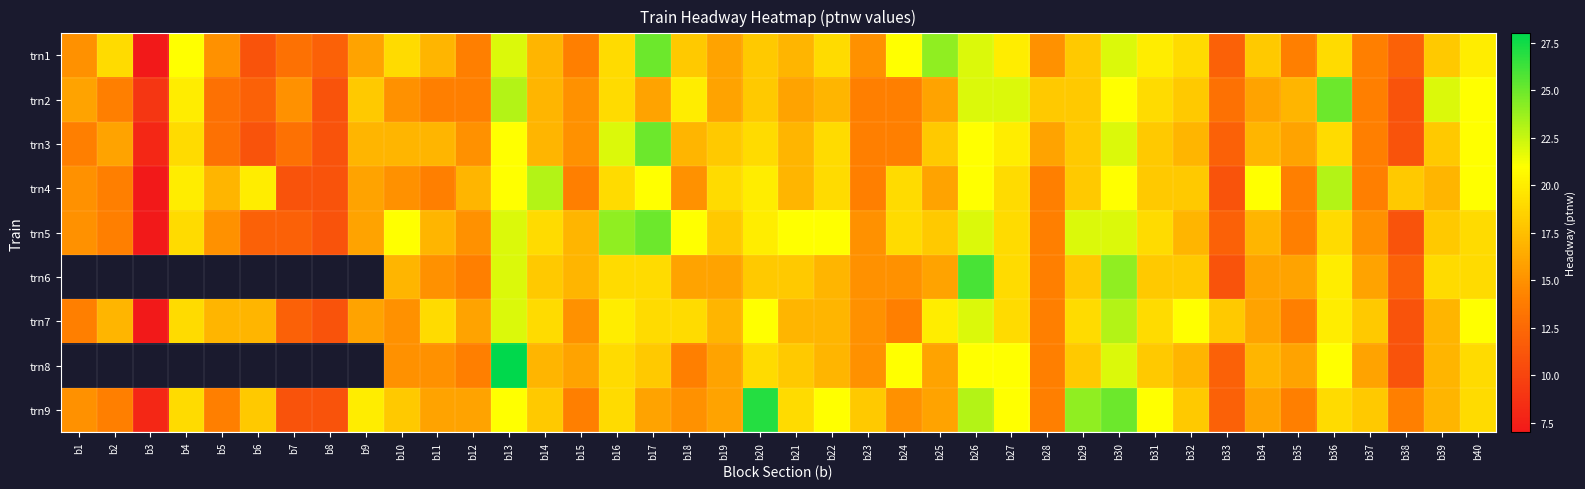

What is the difference between the highest and lowest values at b12?

3.0